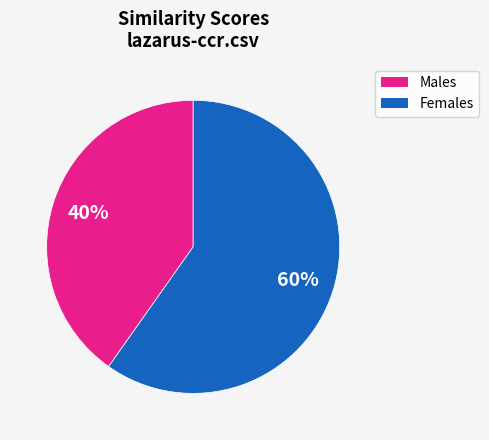

What is the ratio of the value at Males to the value at Females?

0.7